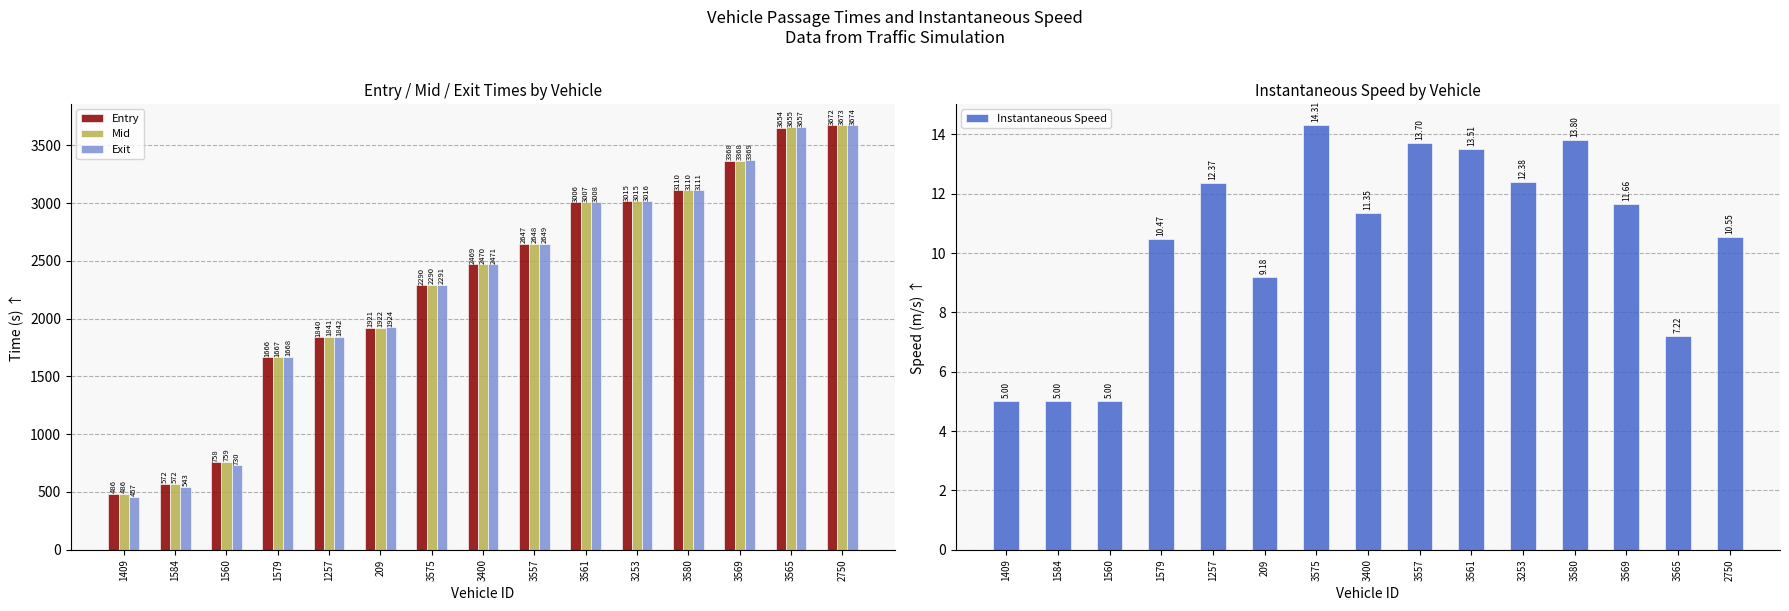

Count the number of categories in the chart.

15